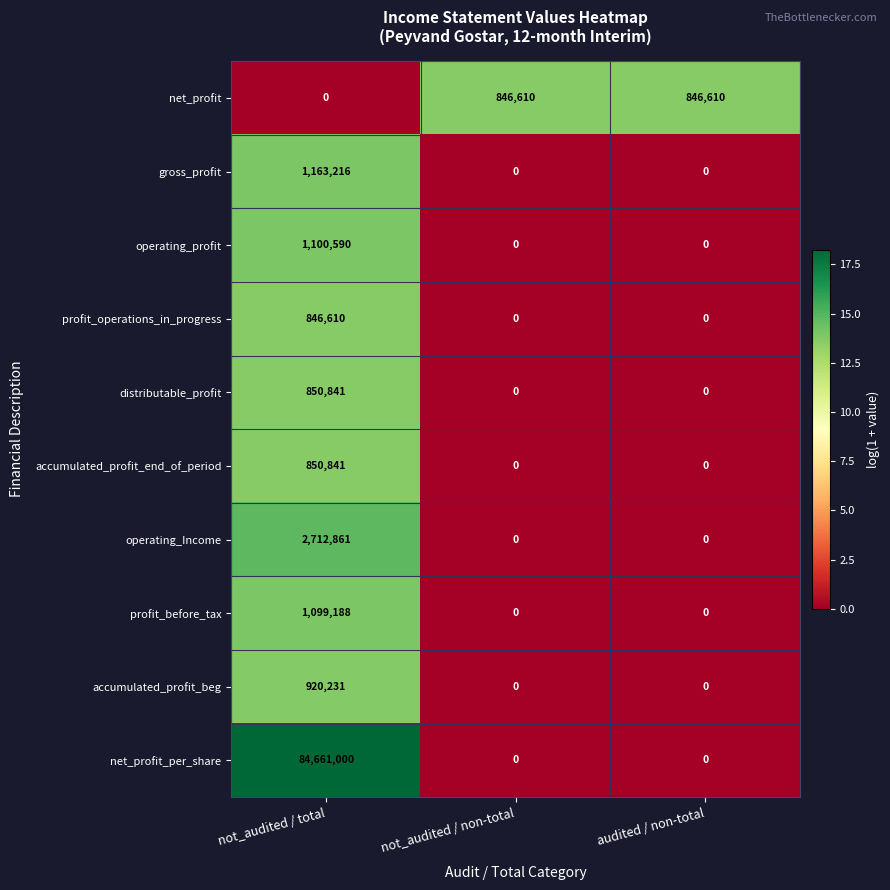

How many net_profit values are between 0 and 846610?

3